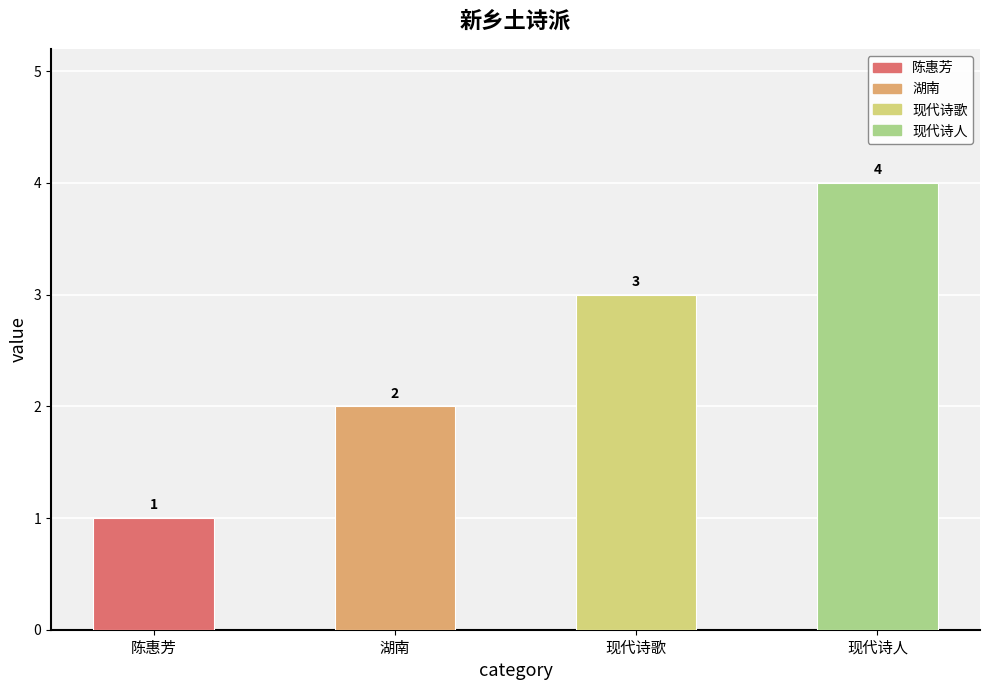

How many bars are there in total?

4